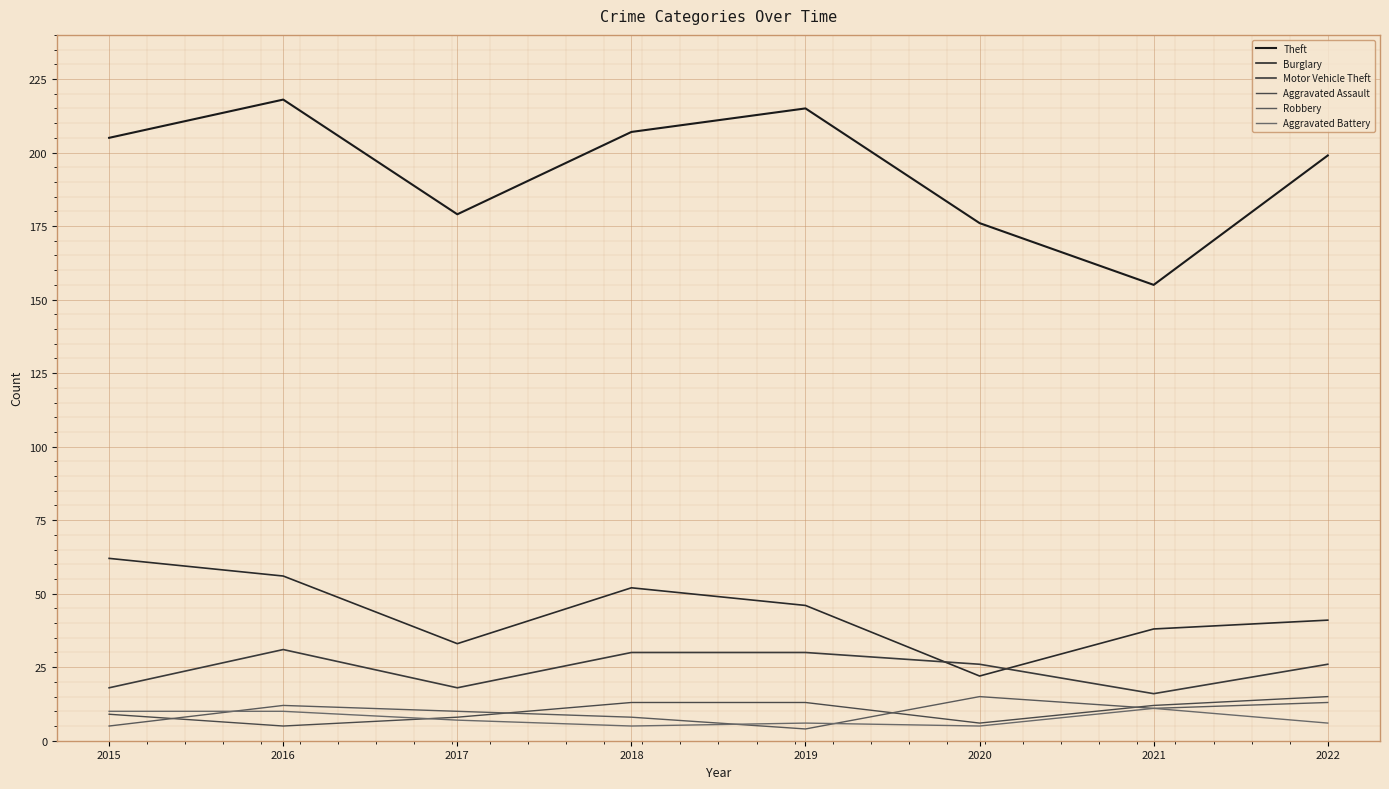

True or false: Motor Vehicle Theft and Burglary intersect in this chart.

True